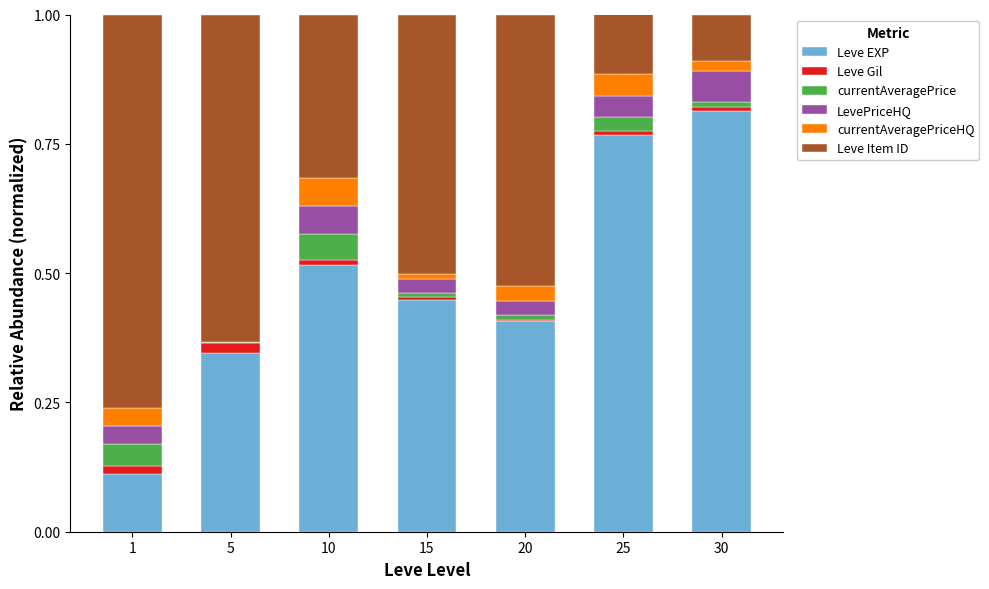

The value of Leve EXP at 10 is 0.5. True or false?

True